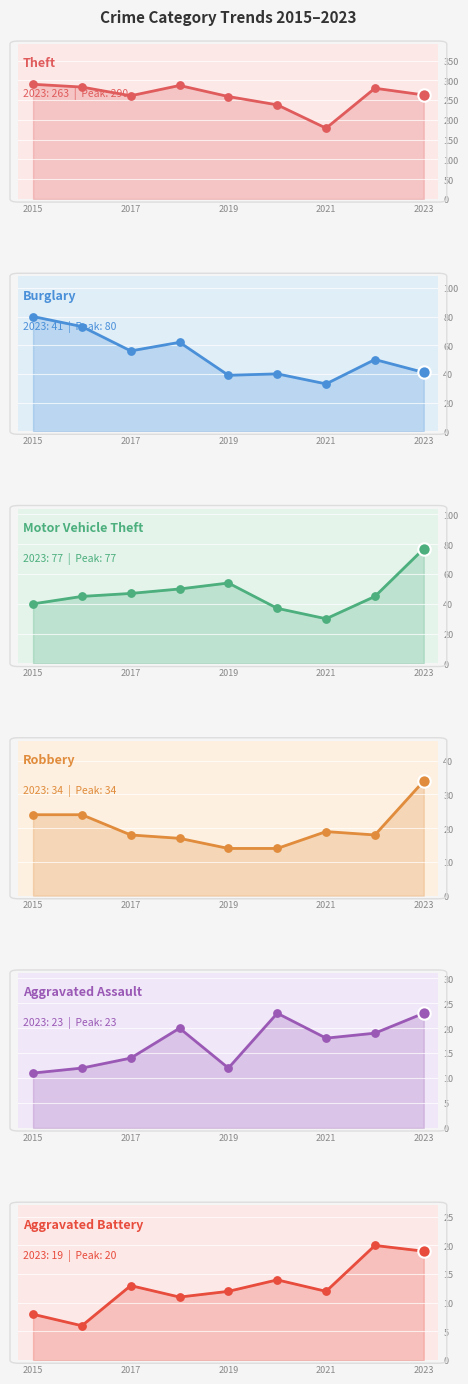

Is the value of Motor Vehicle Theft at 2021 greater than the value of Burglary at 8?

Yes